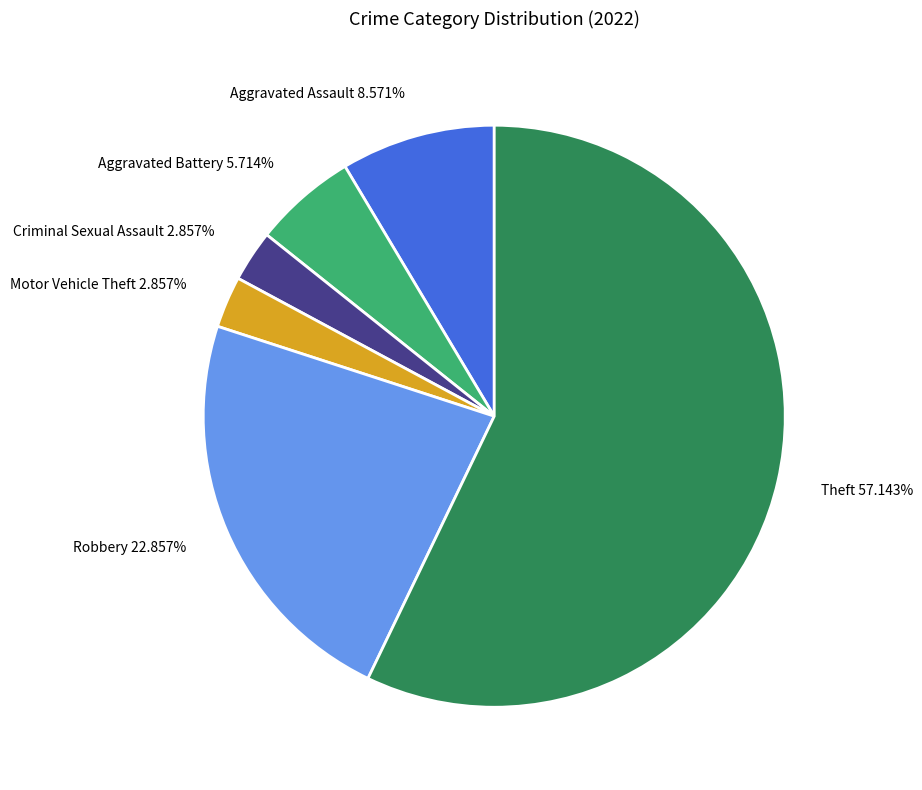

True or false: Robbery accounts for 28% of the total.

False